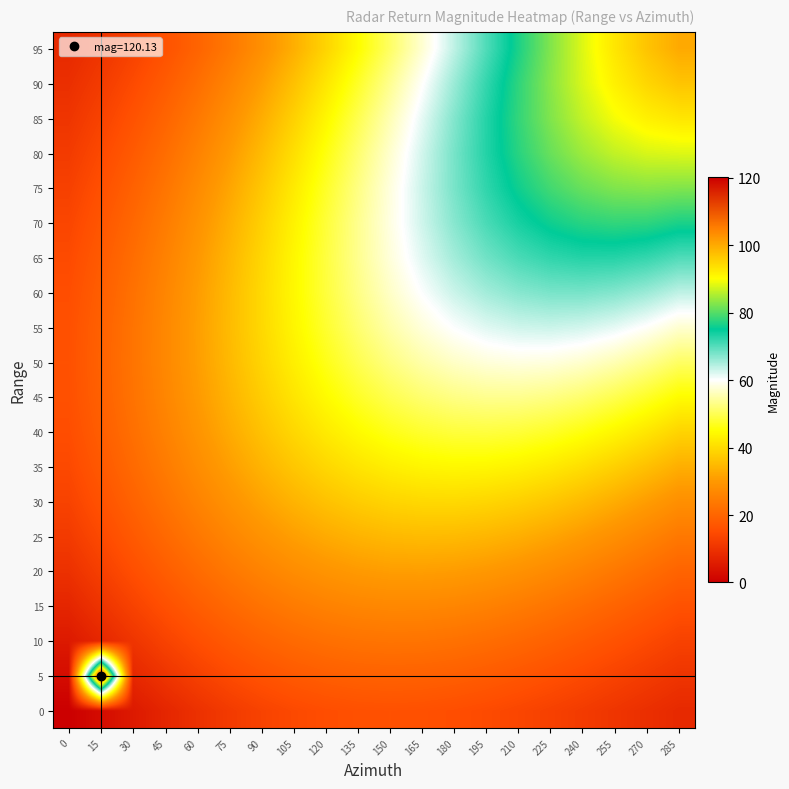

Reading left to right, extract all data points from this chart.

0: 0=0.0	15=2.6	30=5.2	45=7.5	60=9.7	75=11.6	90=13.2	105=14.4	120=15.3	135=15.8	150=16.0	165=15.8	180=15.4	195=14.7	210=13.8	225=12.8	240=11.7	255=10.5	270=9.4	285=8.2
5: 0=2.6	15=120.1	30=7.9	45=10.3	60=12.6	75=14.6	90=16.3	105=17.6	120=18.5	135=19.1	150=19.3	165=19.2	180=18.7	195=17.9	210=17.0	225=15.8	240=14.5	255=13.2	270=11.8	285=10.4
10: 0=5.2	15=7.9	30=10.5	45=13.1	60=15.5	75=17.6	90=19.4	105=20.9	120=22.0	135=22.7	150=22.9	165=22.8	180=22.3	195=21.6	210=20.5	225=19.2	240=17.8	255=16.2	270=14.6	285=13.0
15: 0=7.5	15=10.3	30=13.1	45=15.8	60=18.3	75=20.6	90=22.6	105=24.3	120=25.5	135=26.4	150=26.8	165=26.8	180=26.3	195=25.5	210=24.4	225=23.1	240=21.5	255=19.8	270=17.9	285=16.1
20: 0=9.7	15=12.6	30=15.5	45=18.3	60=21.1	75=23.6	90=25.8	105=27.7	120=29.2	135=30.2	150=30.8	165=30.9	180=30.6	195=29.8	210=28.7	225=27.3	240=25.6	255=23.7	270=21.7	285=19.7
25: 0=11.6	15=14.6	30=17.6	45=20.6	60=23.6	75=26.3	90=28.8	105=31.0	120=32.7	135=34.0	150=34.8	165=35.2	180=35.0	195=34.4	210=33.3	225=31.9	240=30.2	255=28.2	270=26.0	285=23.7
30: 0=13.2	15=16.3	30=19.4	45=22.6	60=25.8	75=28.8	90=31.6	105=34.0	120=36.1	135=37.7	150=38.9	165=39.5	180=39.6	195=39.1	210=38.2	225=36.9	240=35.1	255=33.1	270=30.7	285=28.3
35: 0=14.4	15=17.6	30=20.9	45=24.3	60=27.7	75=31.0	90=34.0	105=36.8	120=39.3	135=41.3	150=42.8	165=43.7	180=44.1	195=44.0	210=43.3	225=42.0	240=40.4	255=38.3	270=35.9	285=33.3
40: 0=15.3	15=18.5	30=22.0	45=25.5	60=29.2	75=32.7	90=36.1	105=39.3	120=42.1	135=44.5	150=46.4	165=47.8	180=48.6	195=48.8	210=48.4	225=47.4	240=45.9	255=43.9	270=41.5	285=38.8
45: 0=15.8	15=19.1	30=22.7	45=26.4	60=30.2	75=34.0	90=37.7	105=41.3	120=44.5	135=47.4	150=49.8	165=51.6	180=52.8	195=53.4	210=53.4	225=52.8	240=51.5	255=49.7	270=47.4	285=44.7
50: 0=16.0	15=19.3	30=22.9	45=26.8	60=30.8	75=34.8	90=38.9	105=42.8	120=46.4	135=49.8	150=52.6	165=55.0	180=56.7	195=57.9	210=58.3	225=58.1	240=57.2	255=55.6	270=53.5	285=50.9
55: 0=15.8	15=19.2	30=22.8	45=26.8	60=30.9	75=35.2	90=39.5	105=43.7	120=47.8	135=51.6	150=55.0	165=57.9	180=60.2	195=61.9	210=62.9	225=63.2	240=62.7	255=61.5	270=59.7	285=57.3
60: 0=15.4	15=18.7	30=22.3	45=26.3	60=30.6	75=35.0	90=39.6	105=44.1	120=48.6	135=52.8	150=56.7	165=60.2	180=63.2	195=65.5	210=67.1	225=67.9	240=68.0	255=67.3	270=65.9	285=63.9
65: 0=14.7	15=17.9	30=21.6	45=25.5	60=29.8	75=34.4	90=39.1	105=44.0	120=48.8	135=53.4	150=57.9	165=61.9	180=65.5	195=68.4	210=70.7	225=72.2	240=73.0	255=72.9	270=72.0	285=70.3
70: 0=13.8	15=17.0	30=20.5	45=24.4	60=28.7	75=33.3	90=38.2	105=43.3	120=48.4	135=53.4	150=58.3	165=62.9	180=67.1	195=70.7	210=73.7	225=75.9	240=77.4	255=78.0	270=77.7	285=76.6
75: 0=12.8	15=15.8	30=19.2	45=23.1	60=27.3	75=31.9	90=36.9	105=42.0	120=47.4	135=52.8	150=58.1	165=63.2	180=67.9	195=72.2	210=75.9	225=78.9	240=81.2	255=82.5	270=83.0	285=82.6
80: 0=11.7	15=14.5	30=17.8	45=21.5	60=25.6	75=30.2	90=35.1	105=40.4	120=45.9	135=51.5	150=57.2	165=62.7	180=68.0	195=73.0	210=77.4	225=81.2	240=84.2	255=86.4	270=87.7	285=88.1
85: 0=10.5	15=13.2	30=16.2	45=19.8	60=23.7	75=28.2	90=33.1	105=38.3	120=43.9	135=49.7	150=55.6	165=61.5	180=67.3	195=72.9	210=78.0	225=82.5	240=86.4	255=89.5	270=91.6	285=92.9
90: 0=9.4	15=11.8	30=14.6	45=17.9	60=21.7	75=26.0	90=30.7	105=35.9	120=41.5	135=47.4	150=53.5	165=59.7	180=65.9	195=72.0	210=77.7	225=83.0	240=87.7	255=91.6	270=94.7	285=96.9
95: 0=8.2	15=10.4	30=13.0	45=16.1	60=19.7	75=23.7	90=28.3	105=33.3	120=38.8	135=44.7	150=50.9	165=57.3	180=63.9	195=70.3	210=76.6	225=82.6	240=88.1	255=92.9	270=96.9	285=100.0